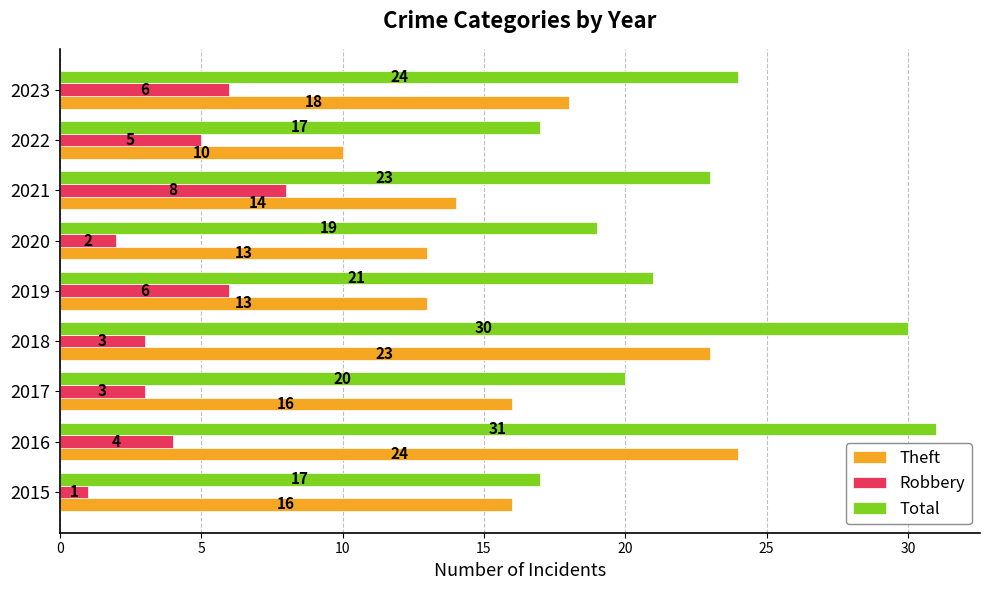

The value of Total at 2023 is 34. True or false?

False